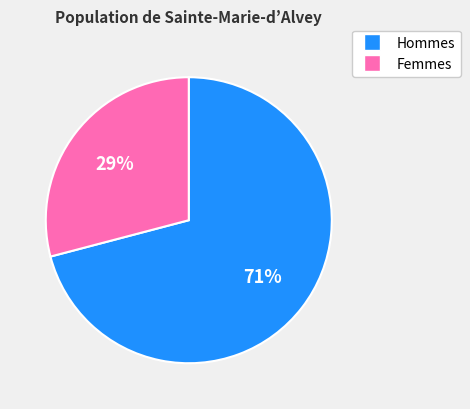

Is there any slice that represents more than half of the pie?

Yes